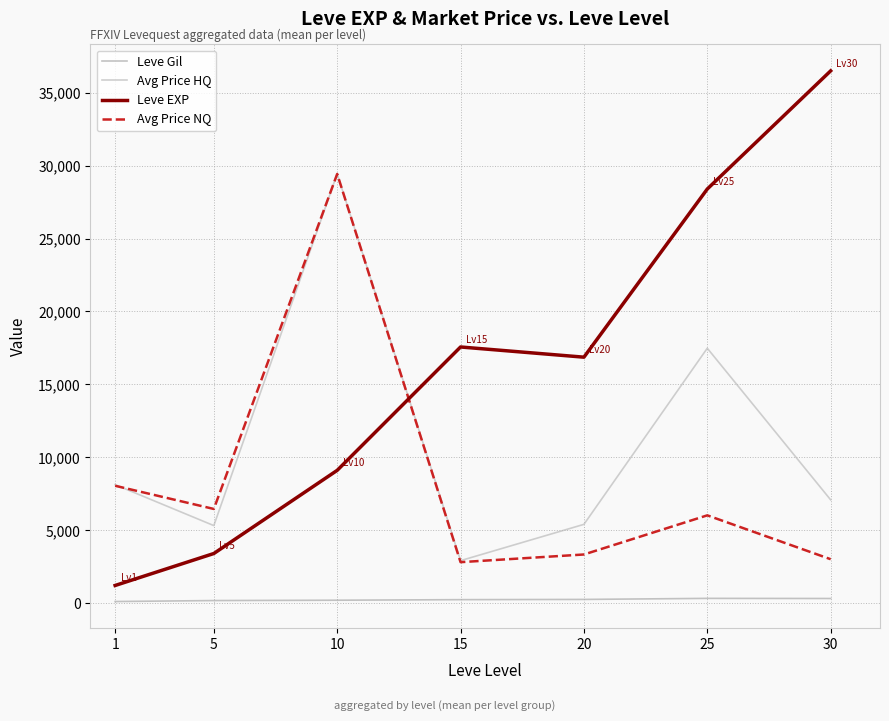

In Avg Price NQ, how many points are lower than both neighbors (excluding endpoints)?

2